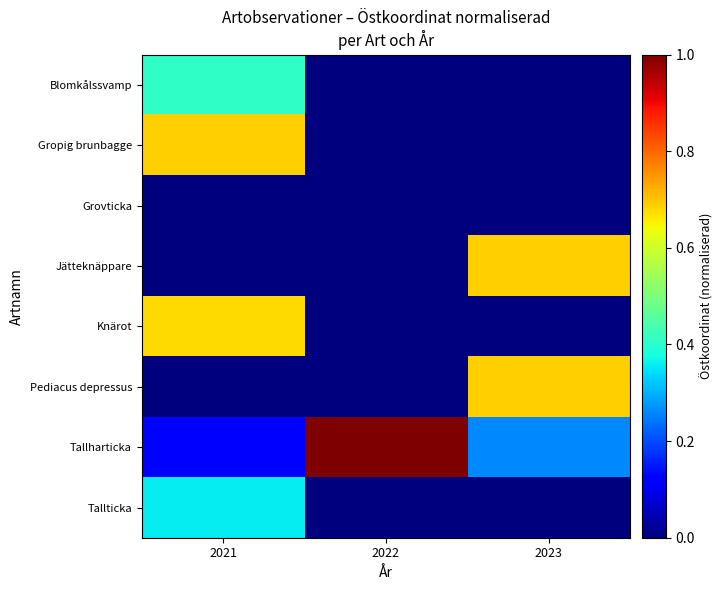

Rank the series by their maximum value, from lowest to highest.

Grovticka, Tallticka, Blomkålssvamp, Knärot, Gropig brunbagge, Jätteknäppare, Pediacus depressus, Tallharticka